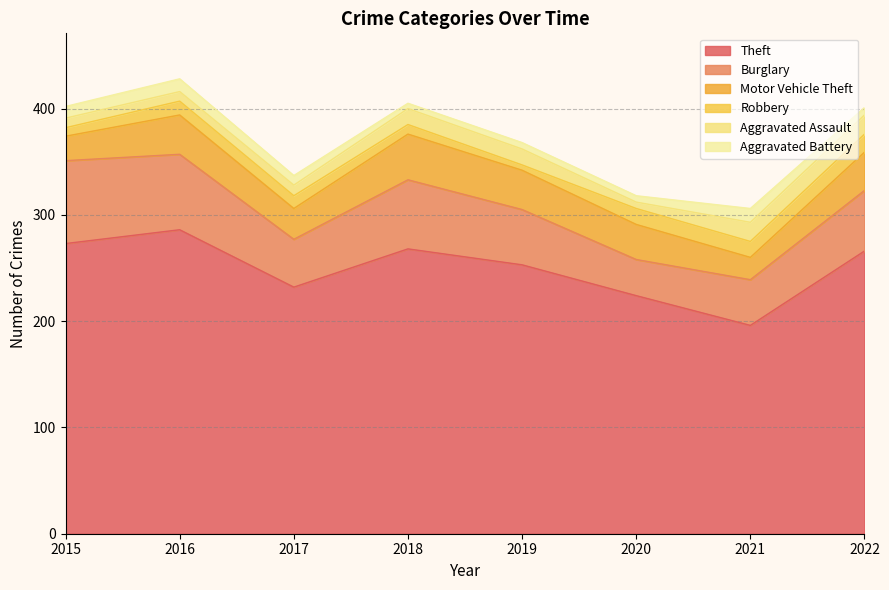

True or false: Burglary has more than 1 interior local peaks.

False